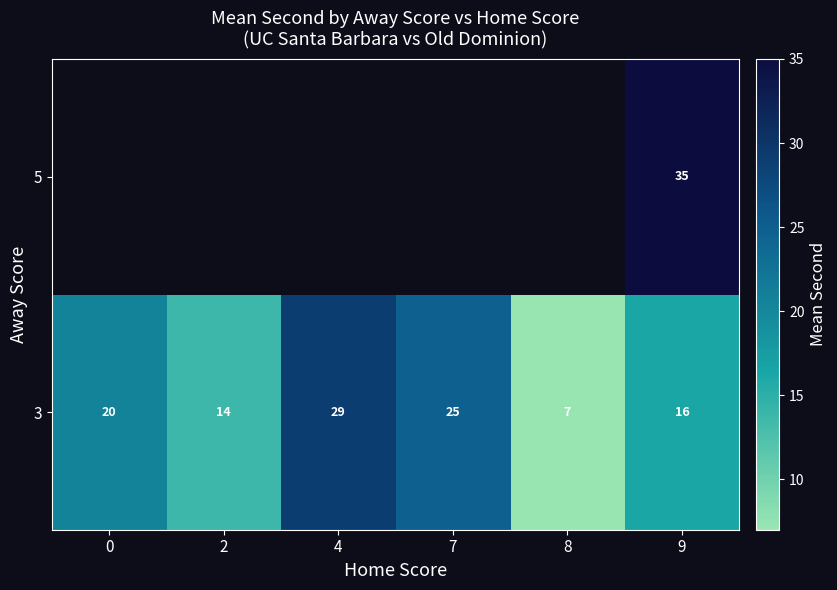

The value of 3 at 0 is 20.5. True or false?

True